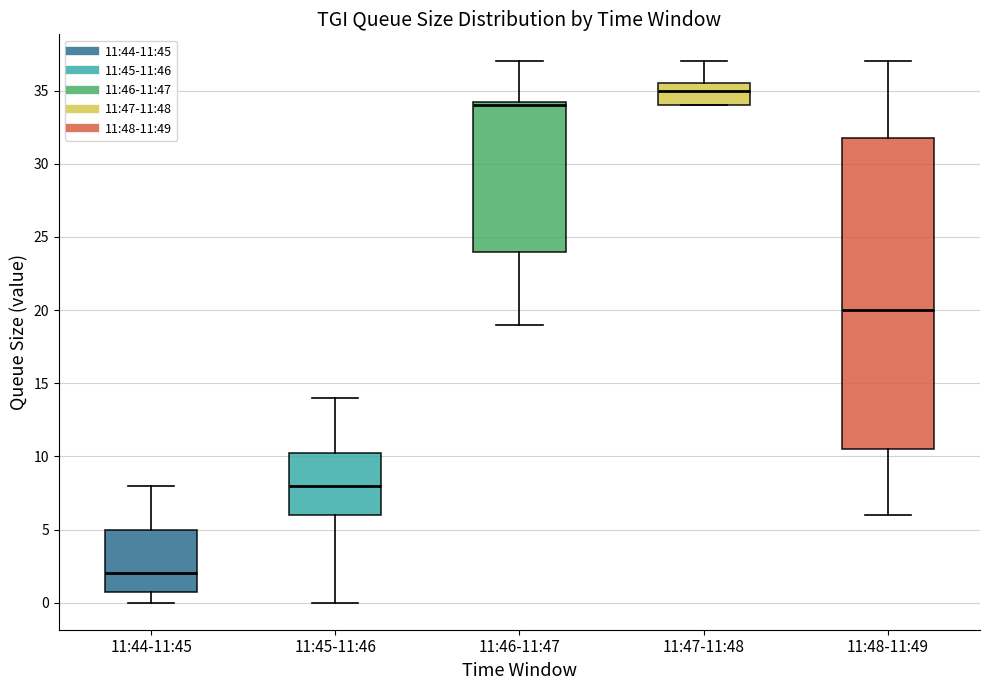

Comparing the boxes themselves (not the whiskers), which one is the tallest?

11:48-11:49